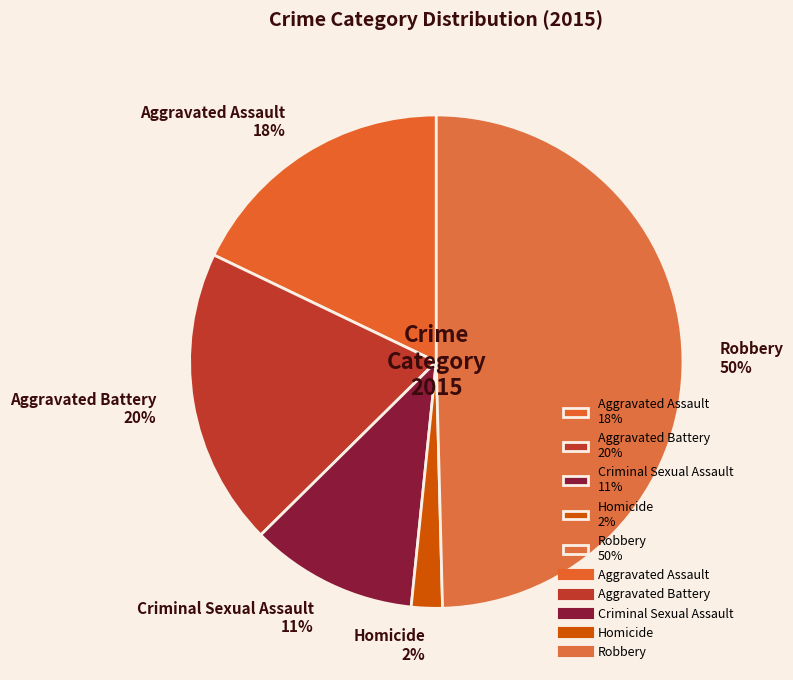

Which category has the smallest portion of the pie?

Homicide